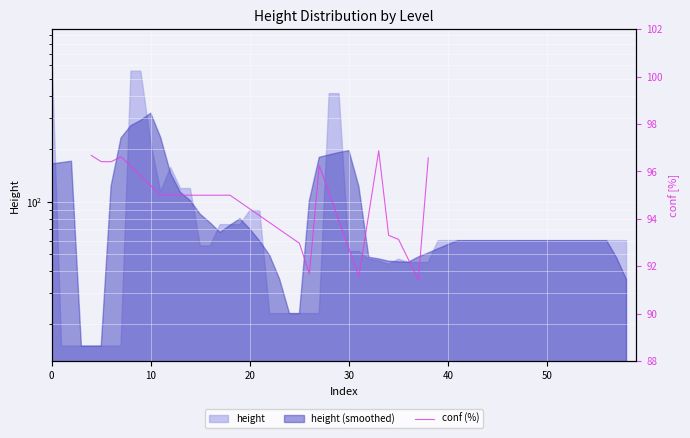

How many interior local peaks (higher than both neighbors) does the data have?

3